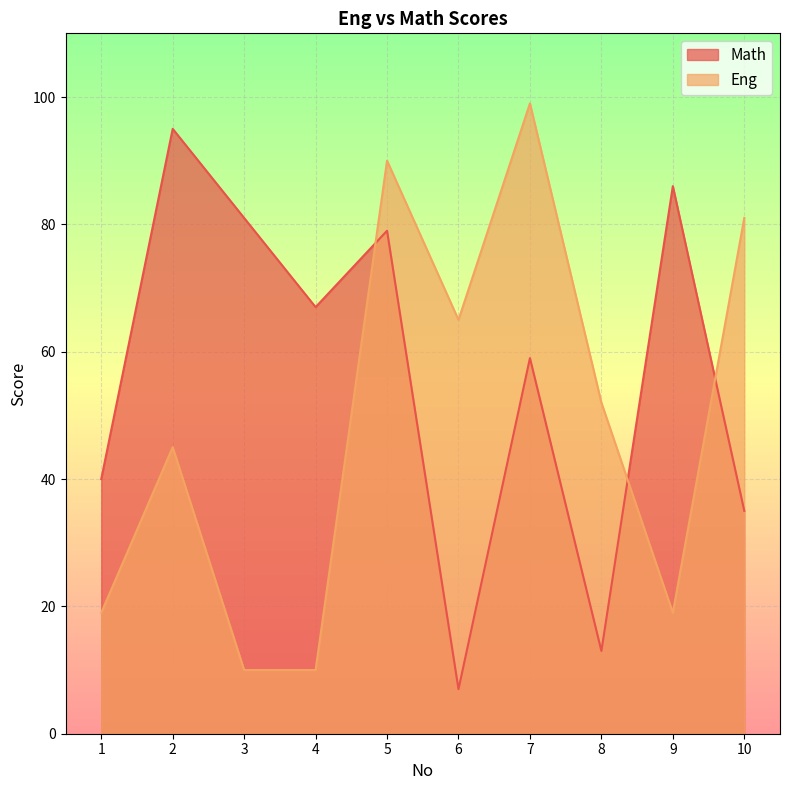

List the series in order of their peak value, lowest first.

Math, Eng